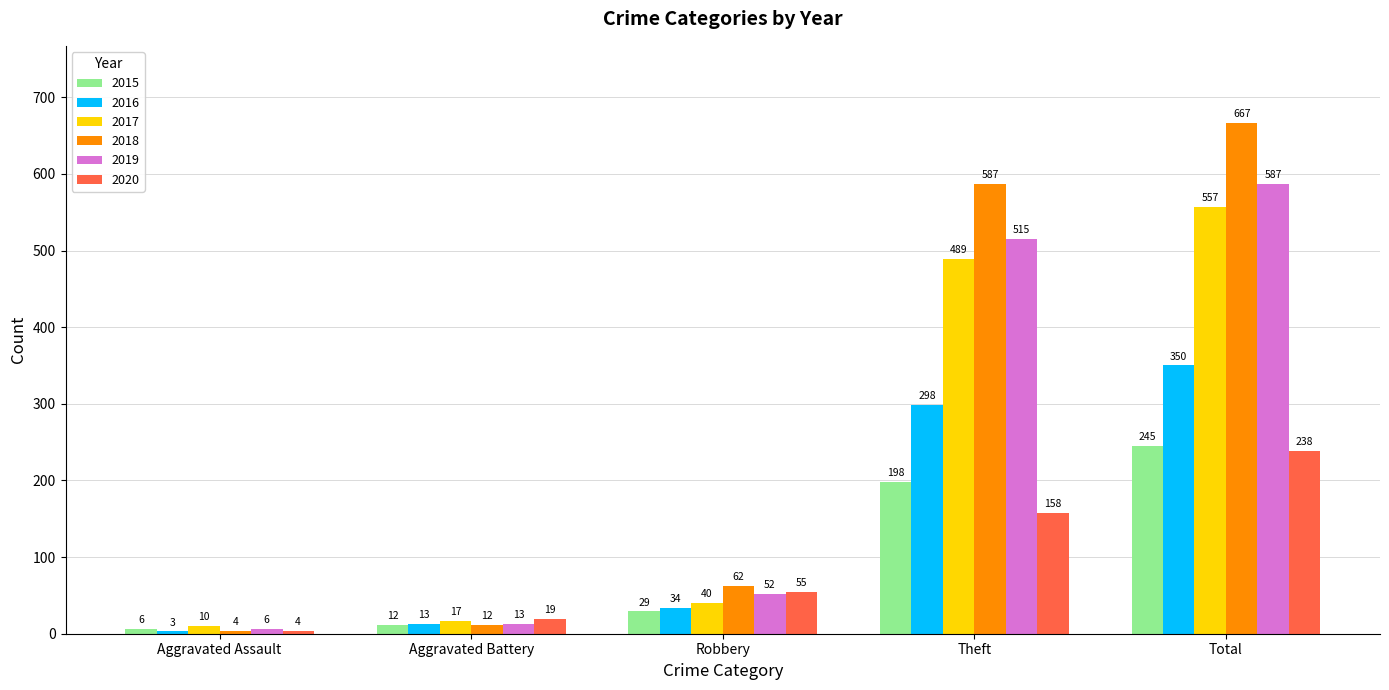

Which series has the largest total across all categories?

2018